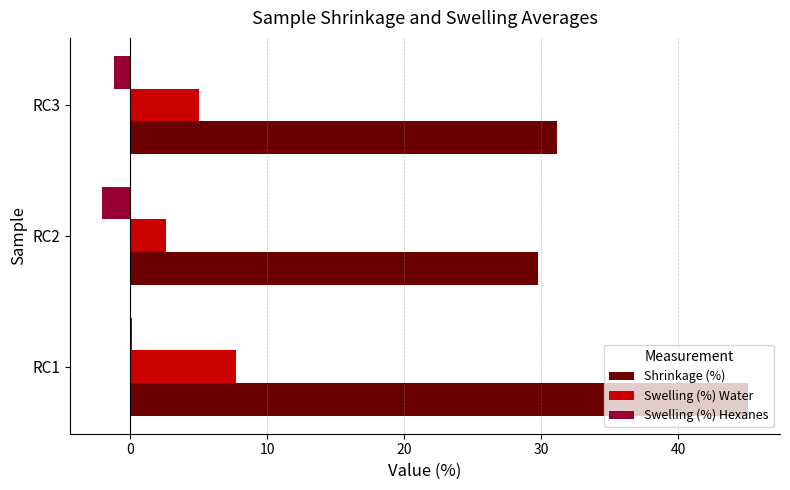

True or false: Swelling (%) Hexanes has a value of -1.2 at RC3.

True